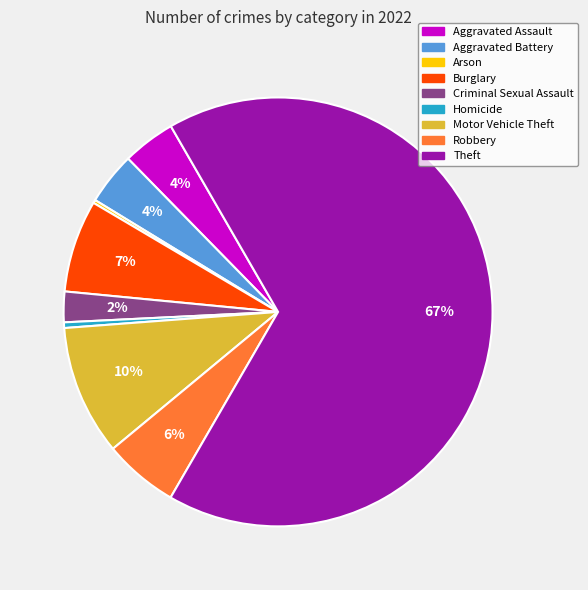

Does any single category account for the majority?

Yes